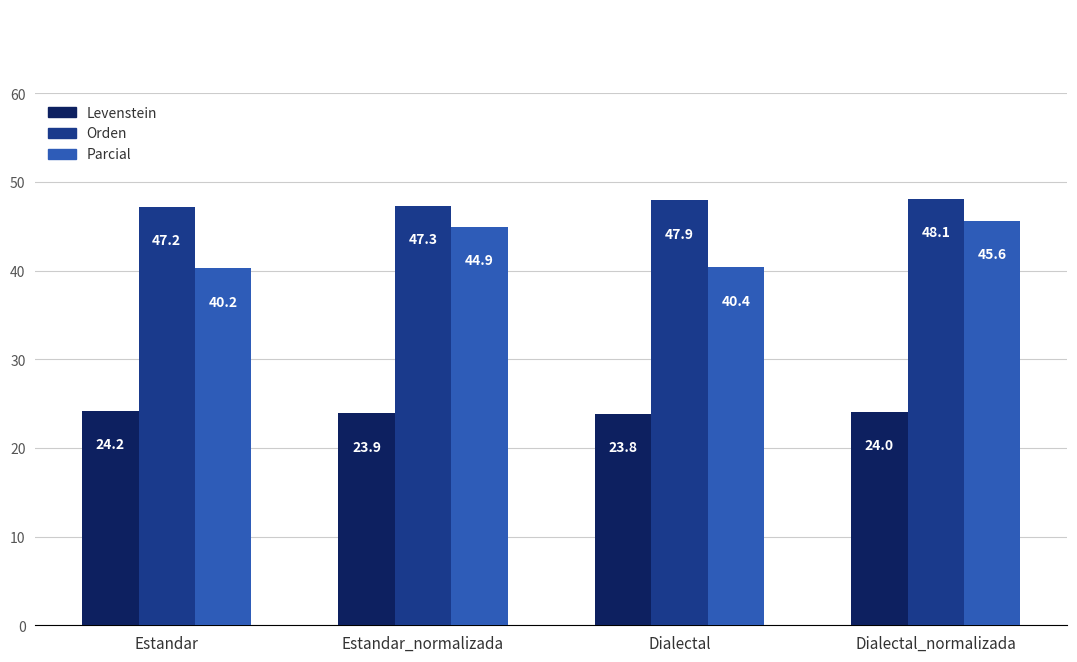

What is the label of the 2nd bar from the left?

Estandar_normalizada